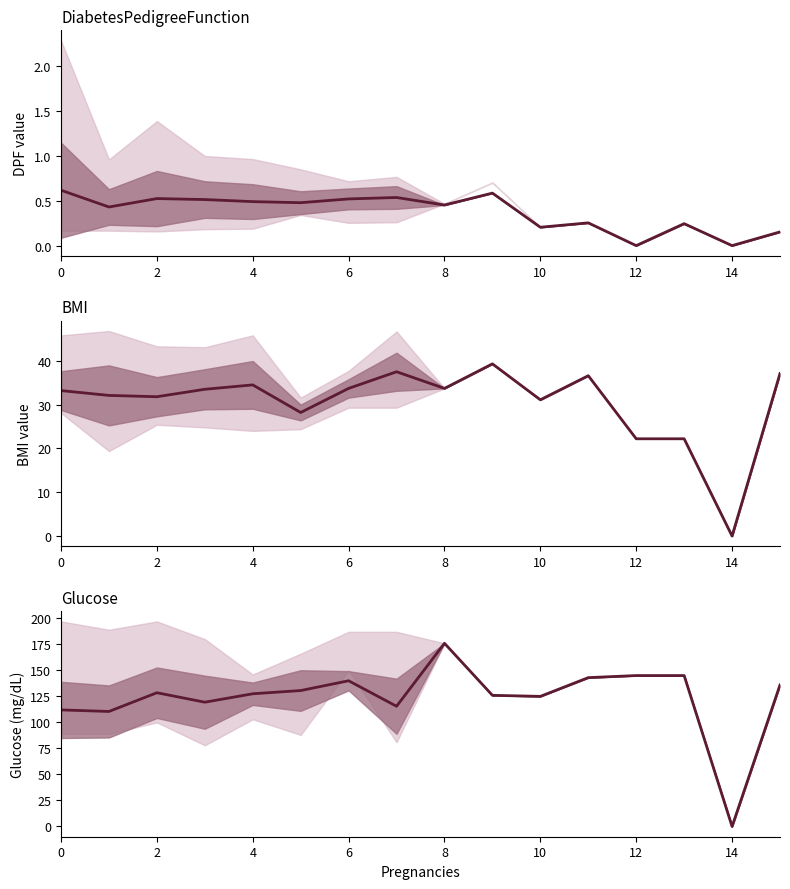

Between 10 and 11, which is larger?

11